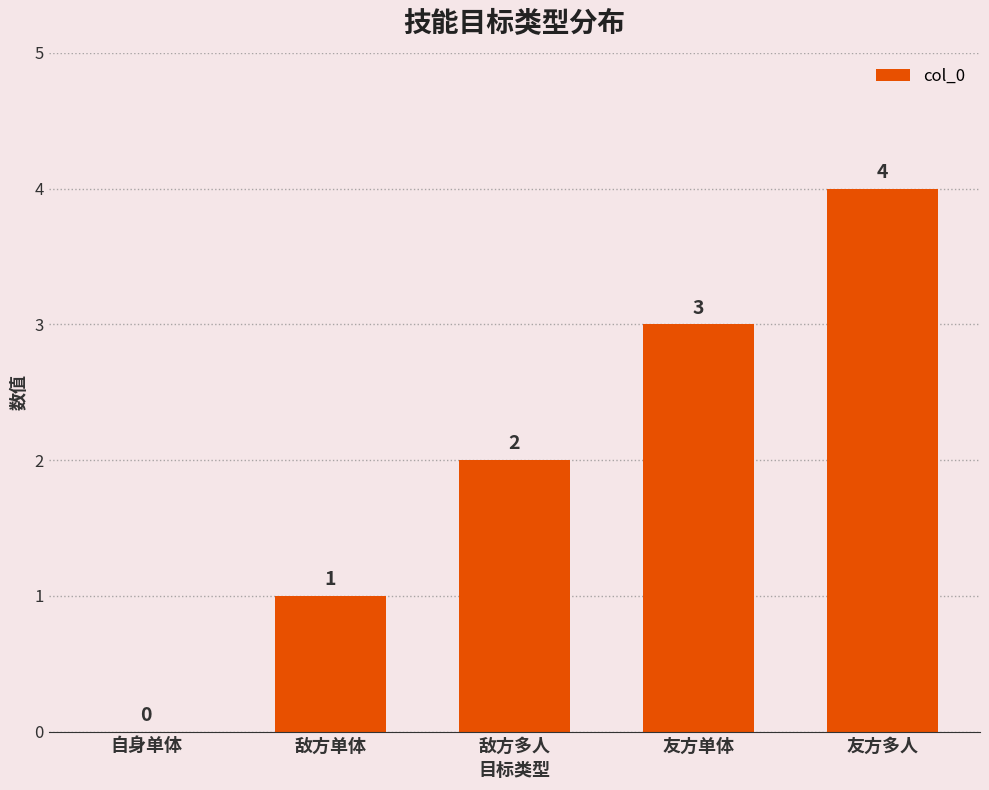

What value does the data have at 敌方单体?

1